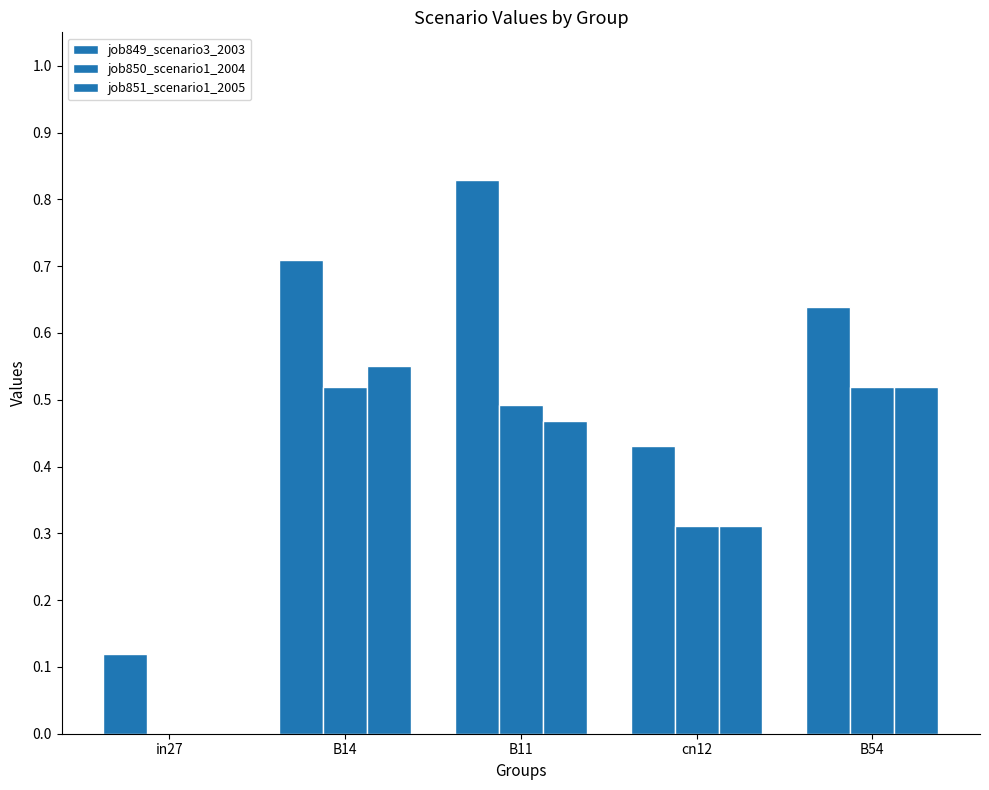

Count the number of data series in this chart.

3